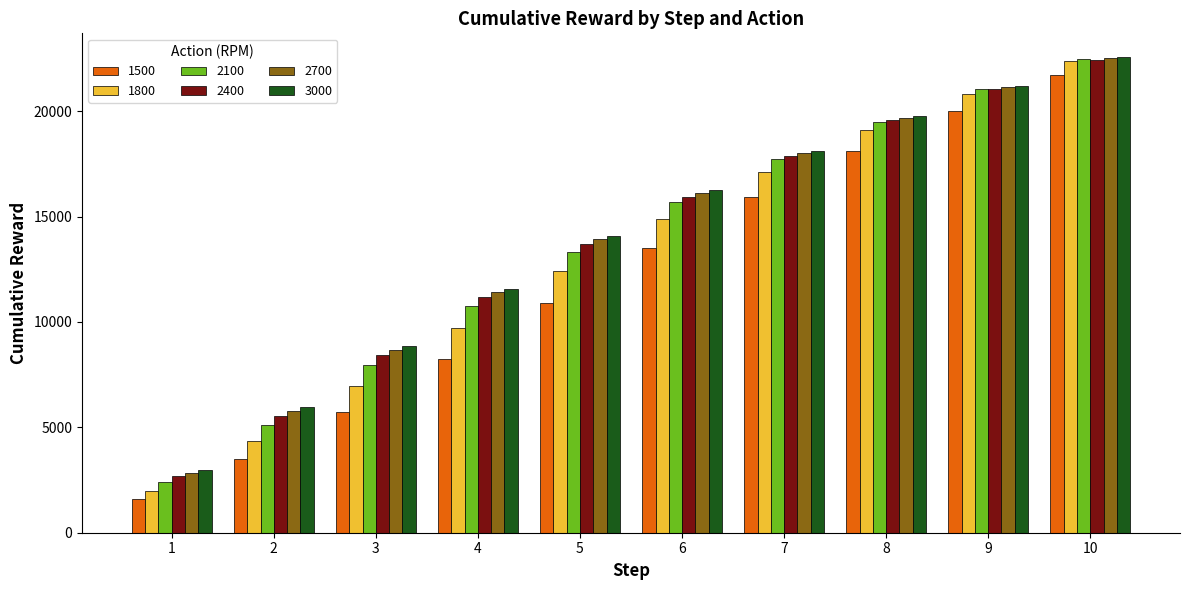

What is the difference between the second highest and second lowest values in the 1800 series?

16500.1